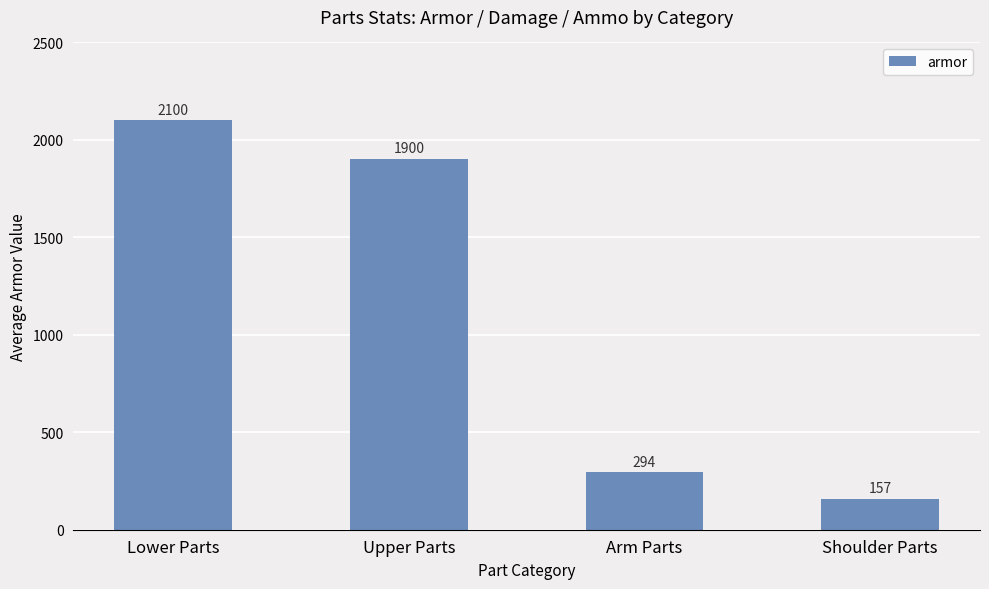

At which label is the value closest to 1128?

Upper Parts